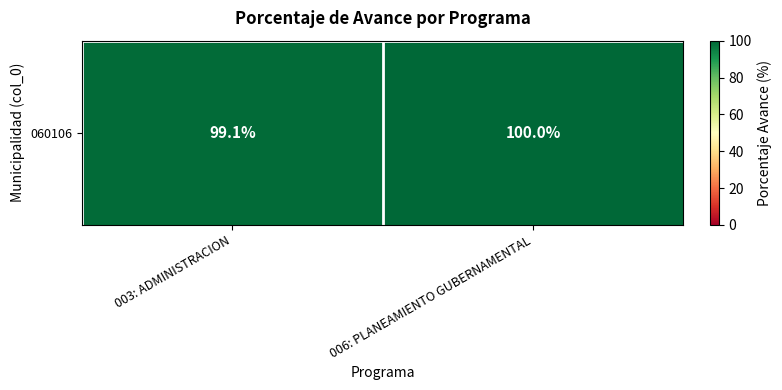

Rank the categories by value from highest to lowest.

006: PLANEAMIENTO GUBERNAMENTAL, 003: ADMINISTRACION